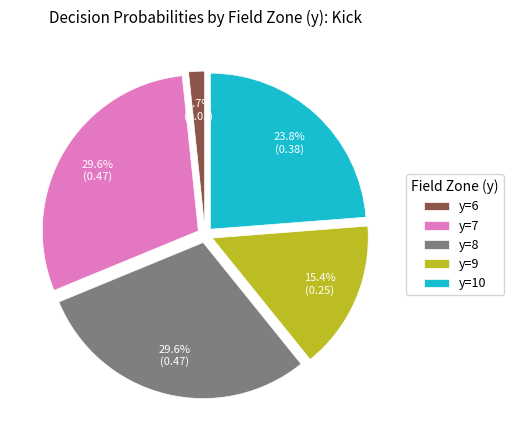

To the nearest percent, what portion does y=6 represent?

2%